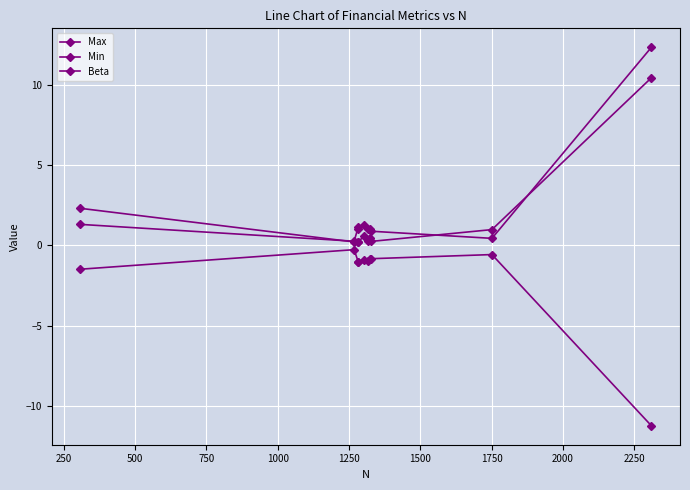

How many data points does each series have?

10